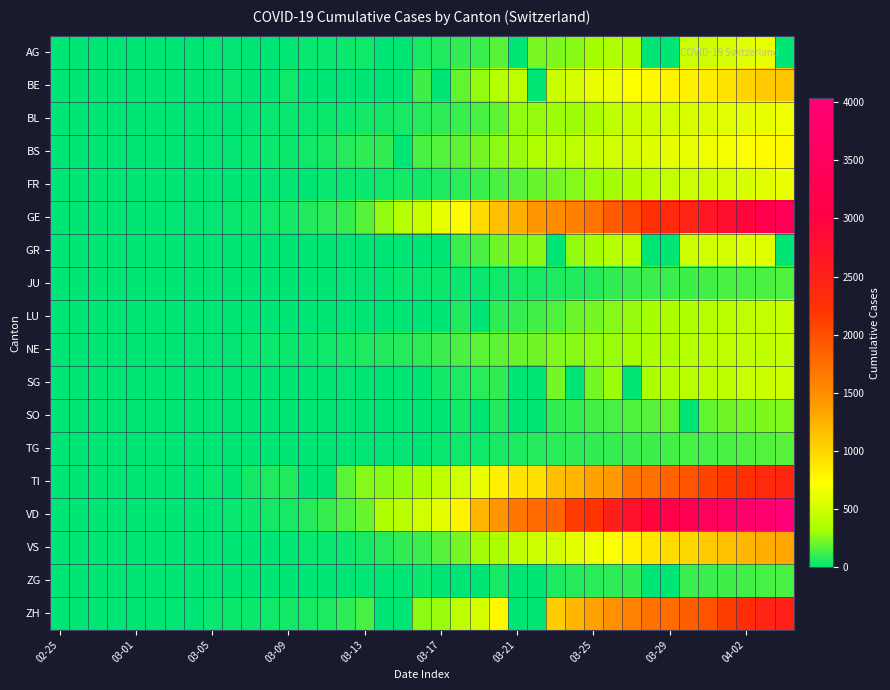

At which category does the chart reach its peak across all series?

38